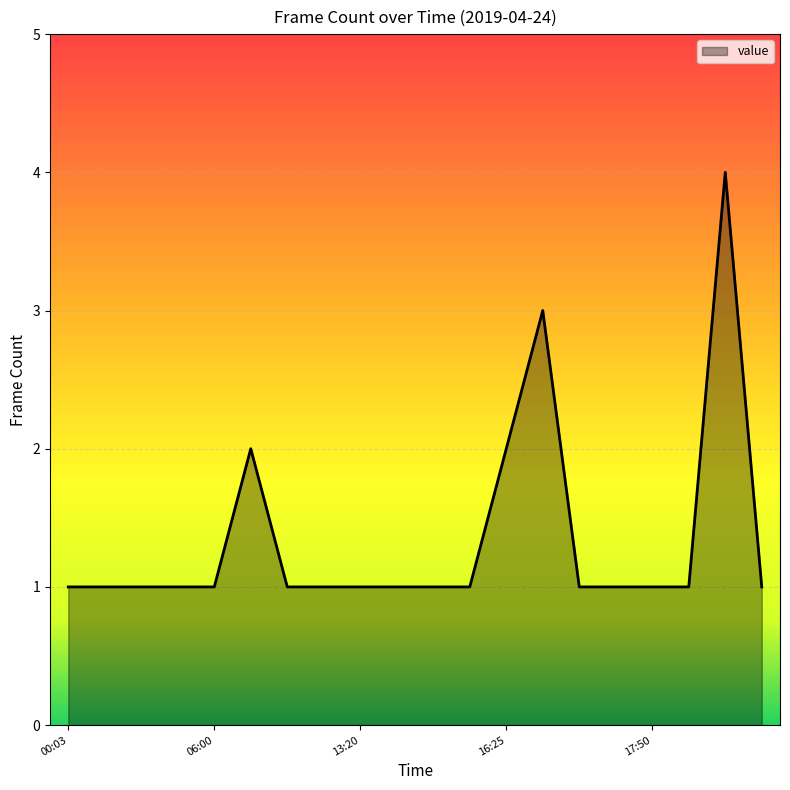

What is the maximum value shown in the chart?

4